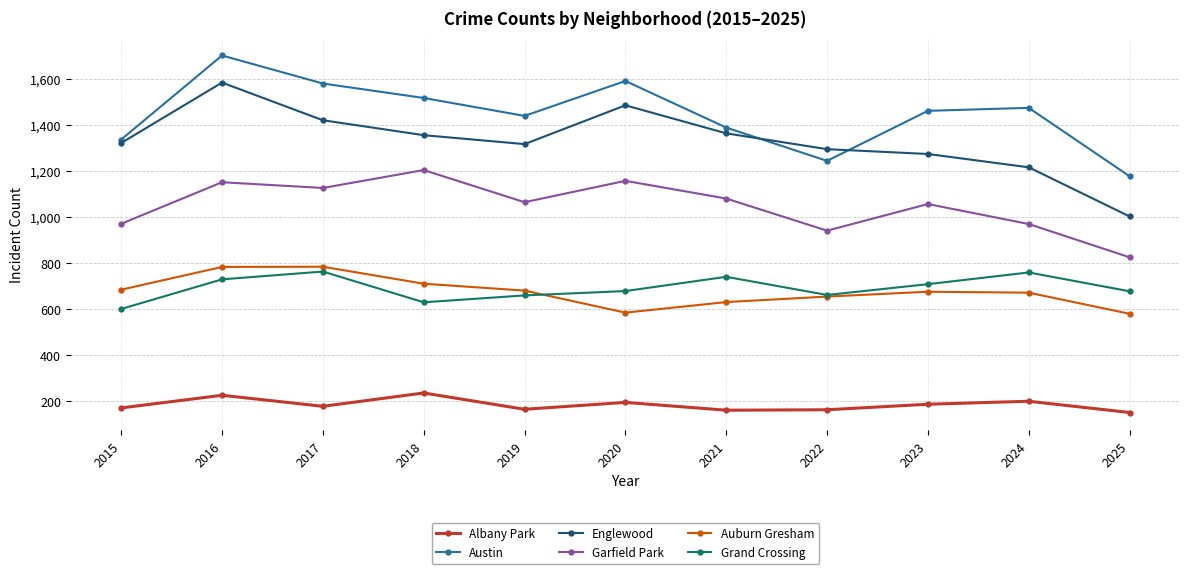

At which label does Englewood reach its peak?

2016